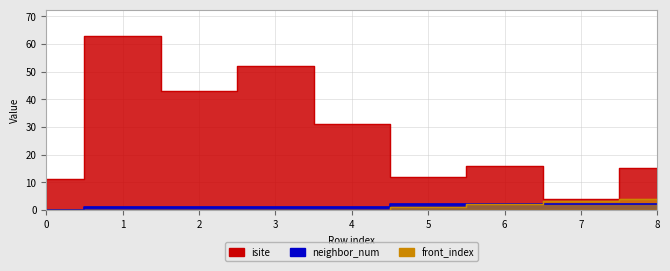

True or false: neighbor_num and front_index cross at least once.

False